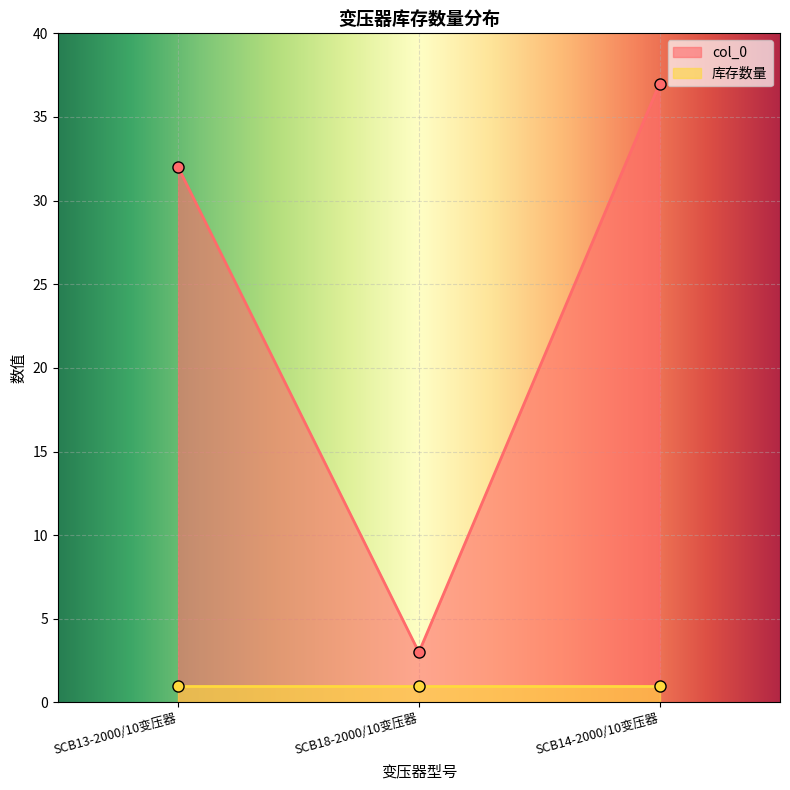

List the labels in order of value, smallest first.

SCB18-2000/10变压器, SCB13-2000/10变压器, SCB14-2000/10变压器